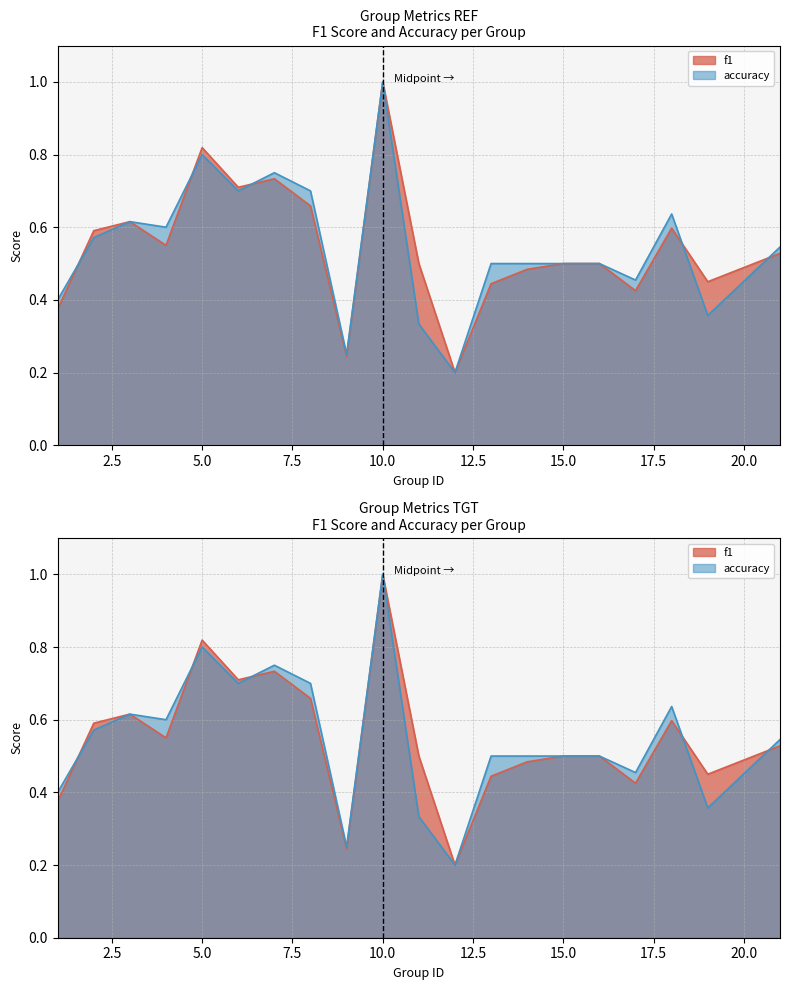

List the labels in order of f1 value, smallest first.

12, 9, 1, 17, 13, 19, 14, 11, 15, 16, 21, 4, 2, 18, 3, 8, 6, 7, 5, 10